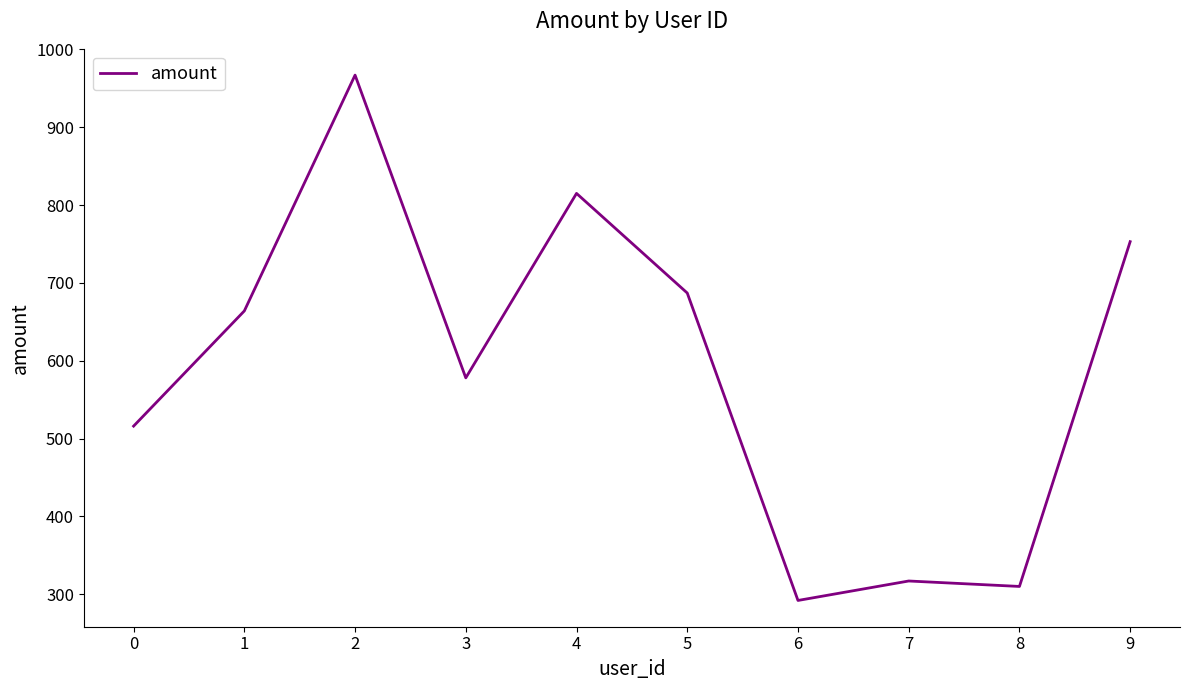

Read the value at 1, to the nearest 10.

660